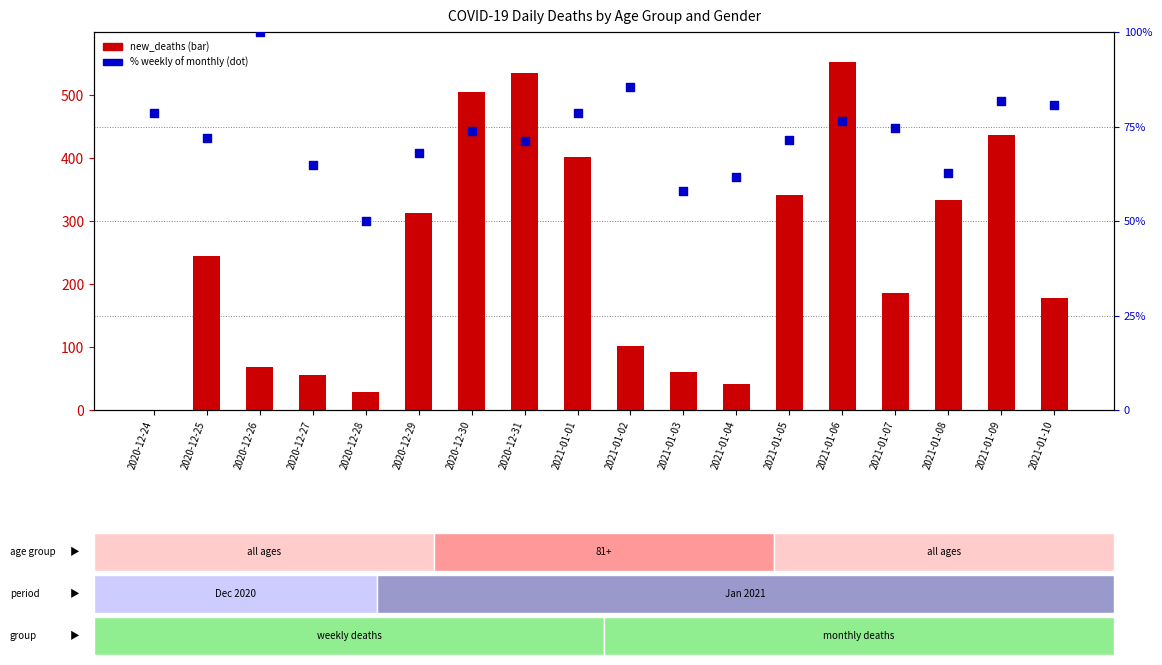

Which series reaches the minimum Y coordinate?

new_deaths